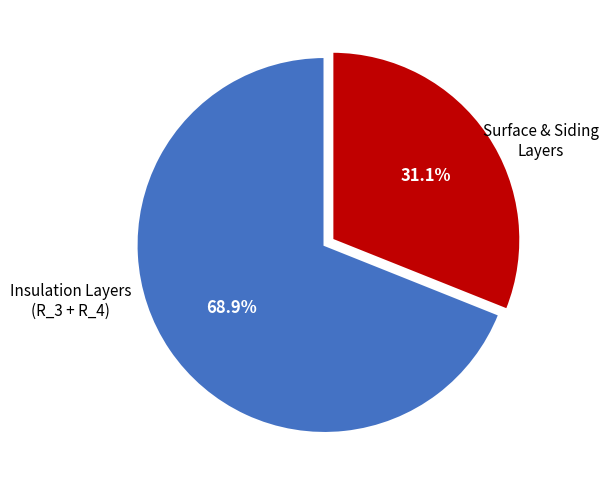

Combined, what portion of the pie is Surface & Siding Layers and Insulation Layers (R_3 + R_4)?

100.0%